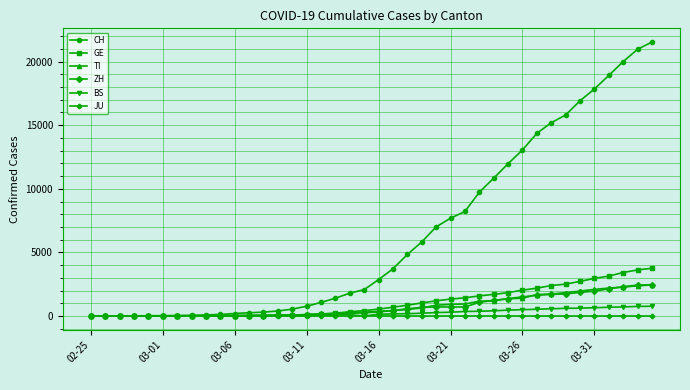

What is the highest value of the TI series?

2442